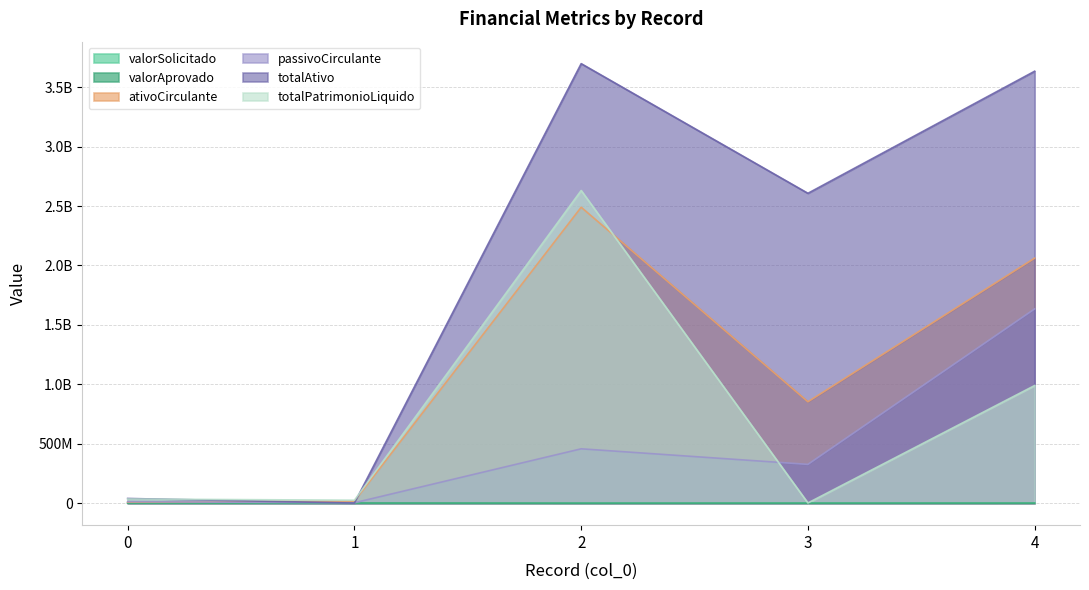

True or false: valorAprovado and passivoCirculante cross at least once.

False